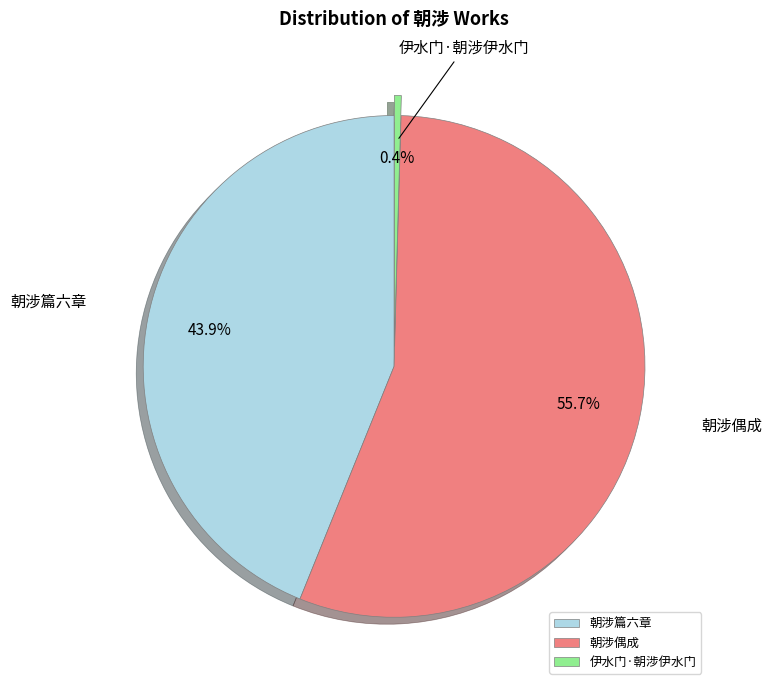

Which category accounts for the majority?

朝涉偶成